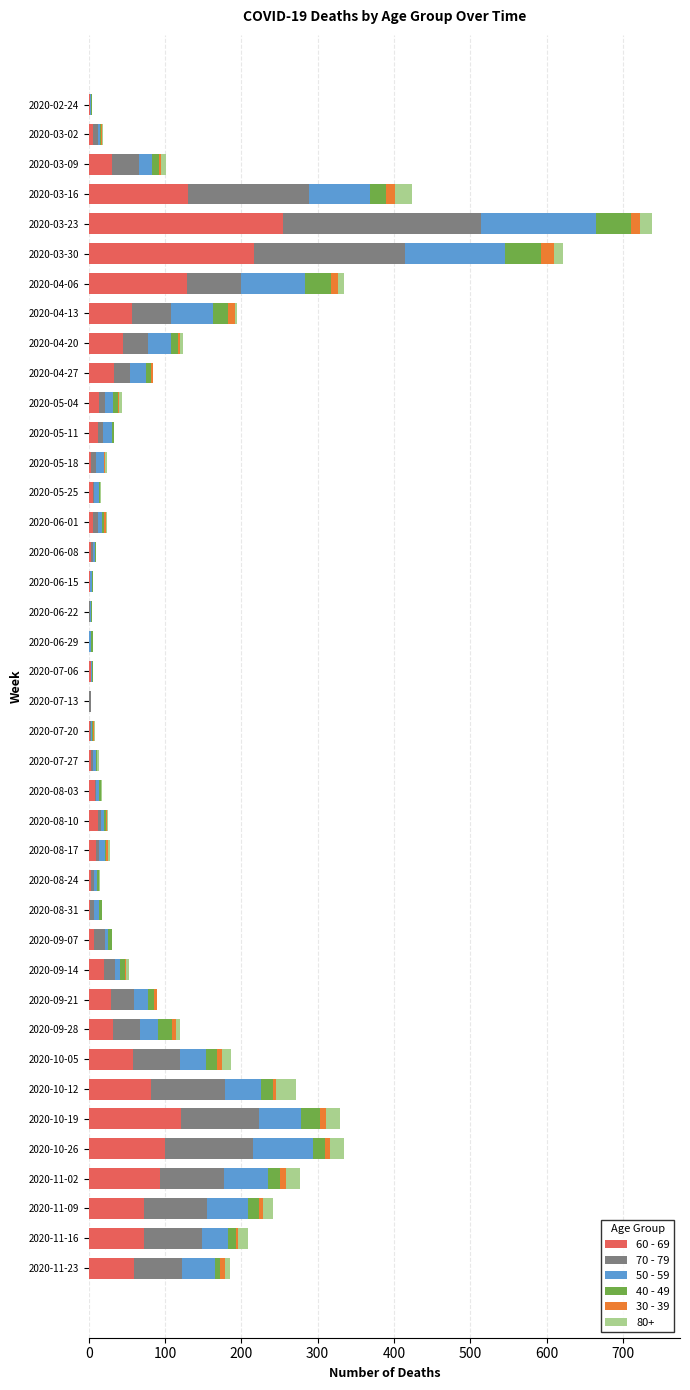

At which label does 60 - 69 reach its peak?

2020-03-23